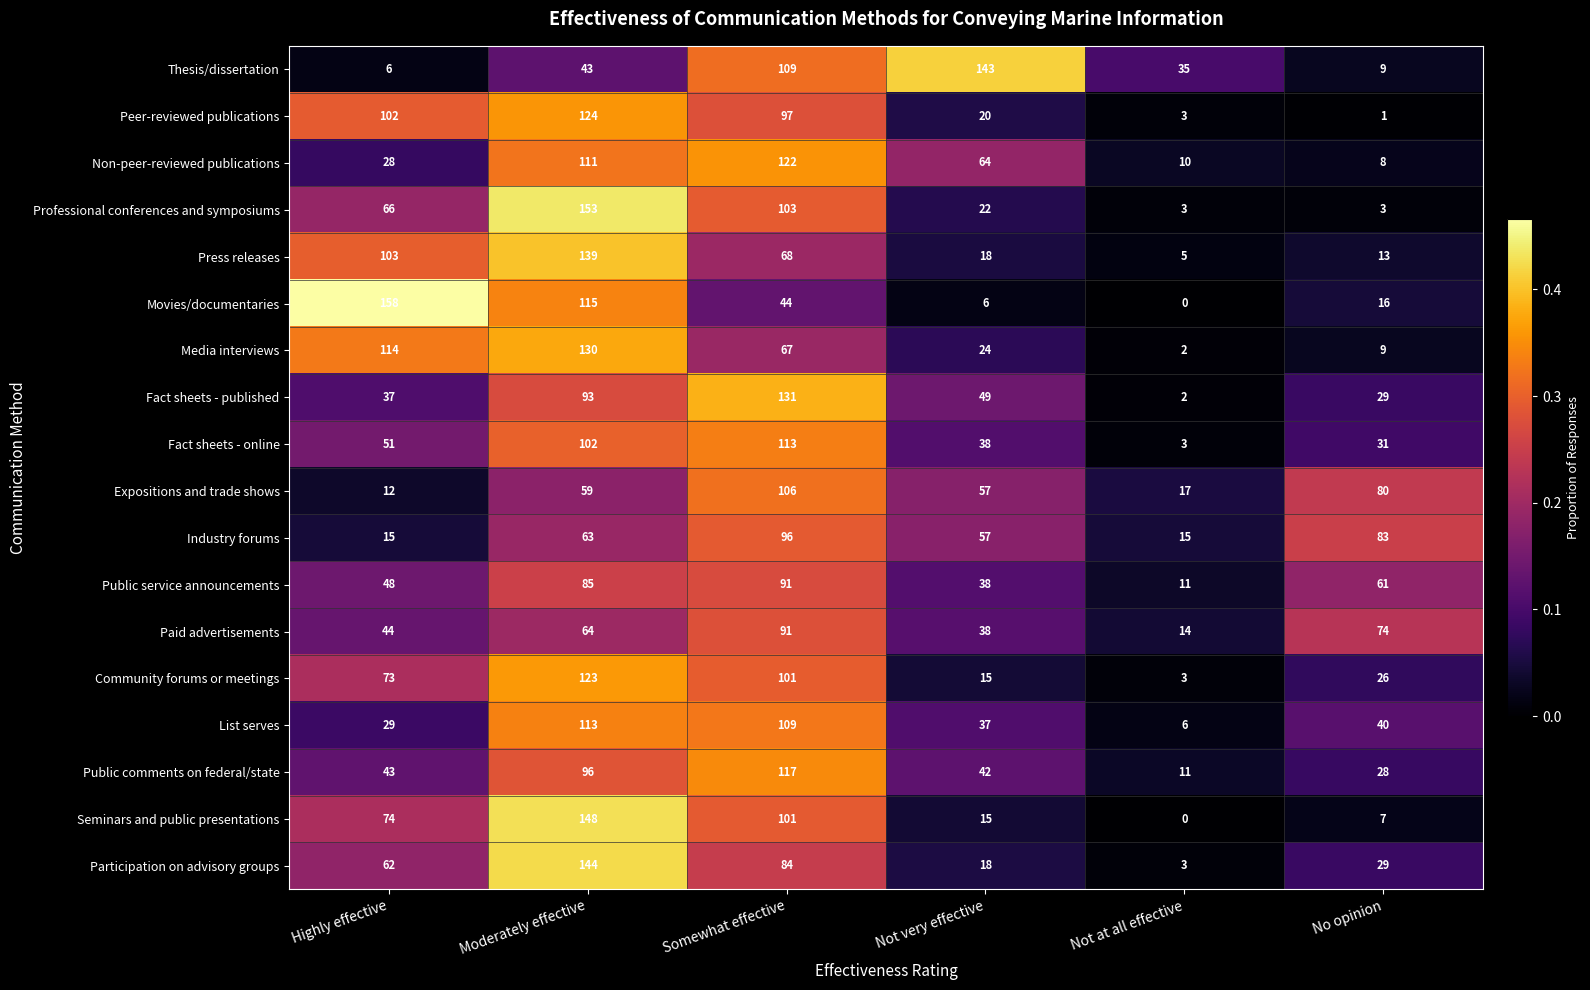

What is the greatest value displayed?

158